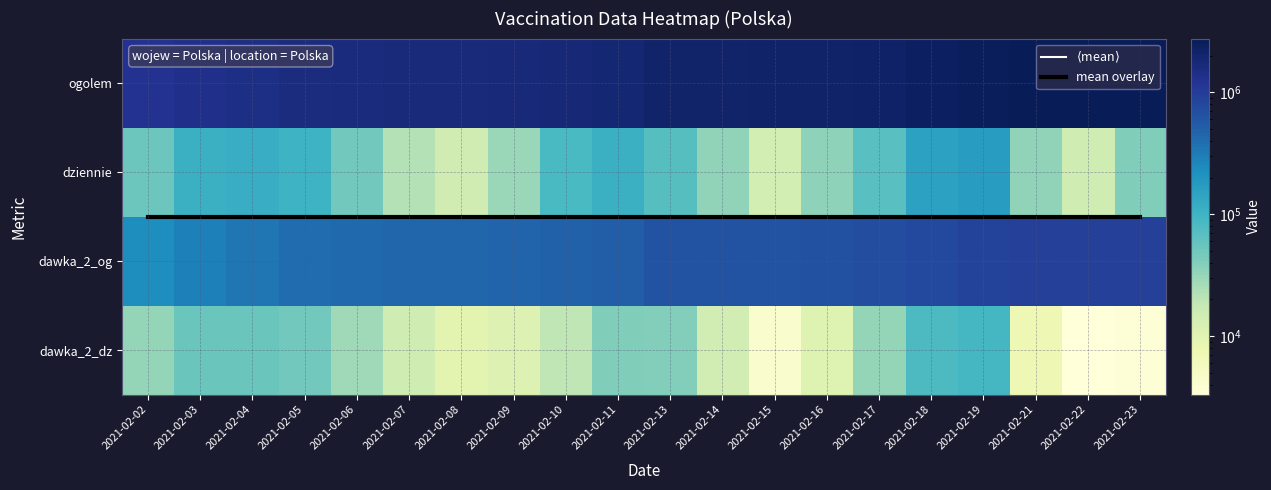

What is the total value across all series at 2021-02-09?

2193094.0